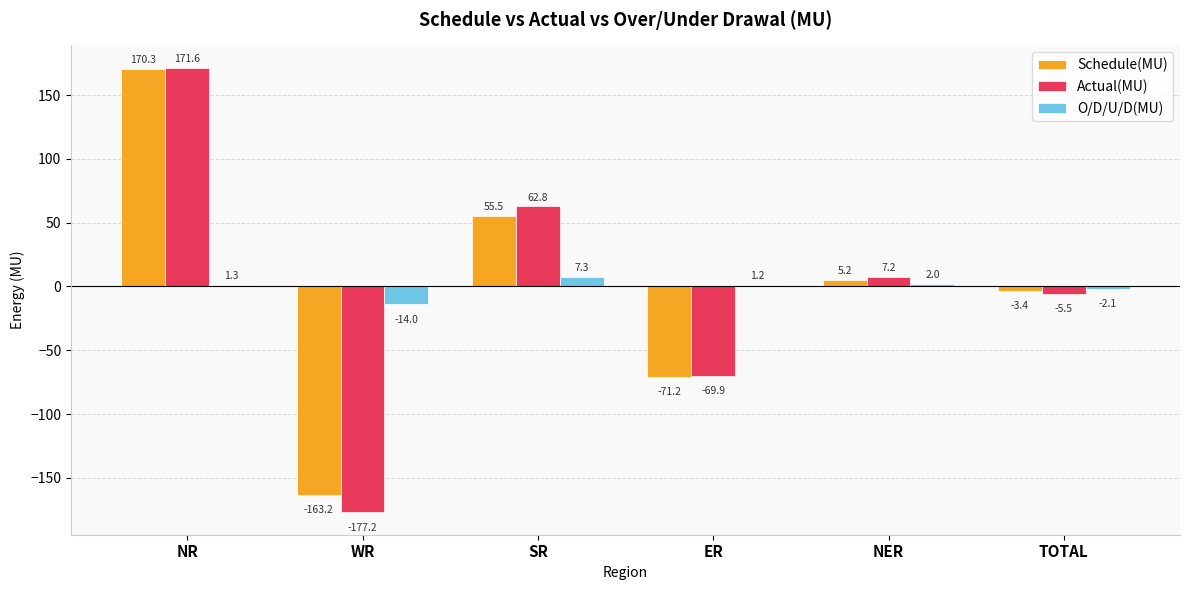

The O/D/U/D(MU) series shows 2.0 at NER. True or false?

True